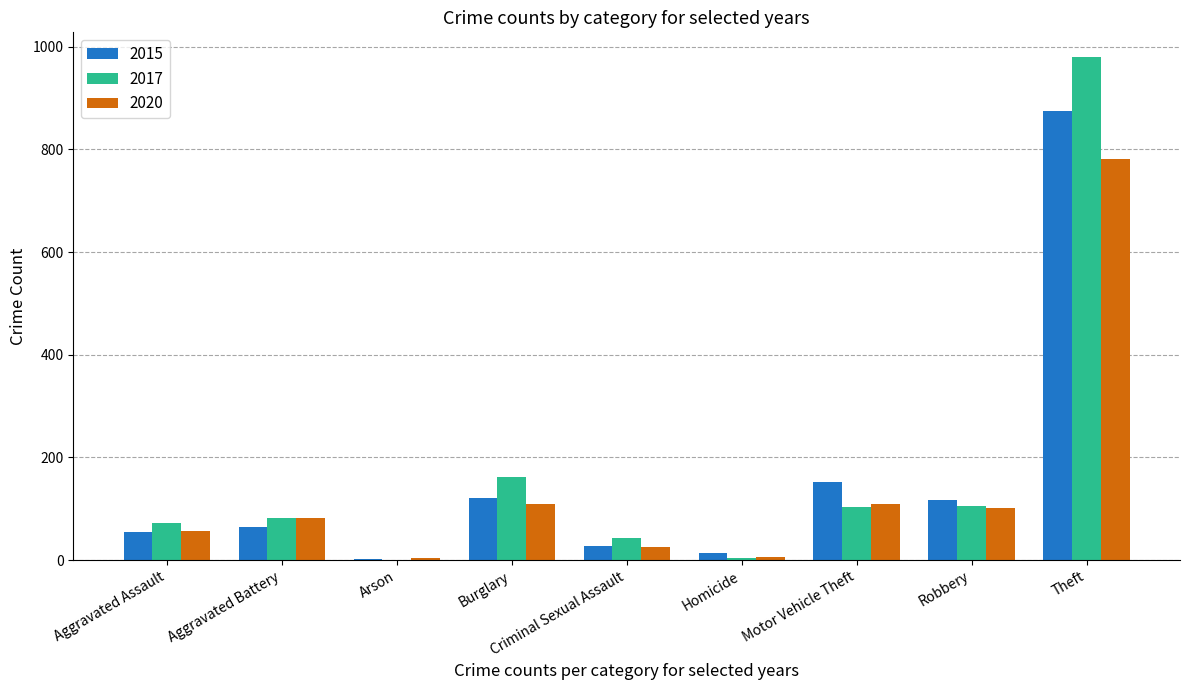

At which label is 2017 closest to 490?

Burglary